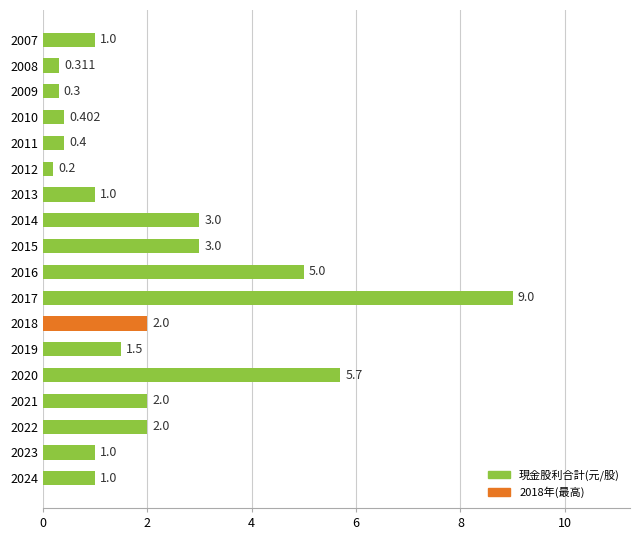

What is the minimum value shown in the chart?

0.2